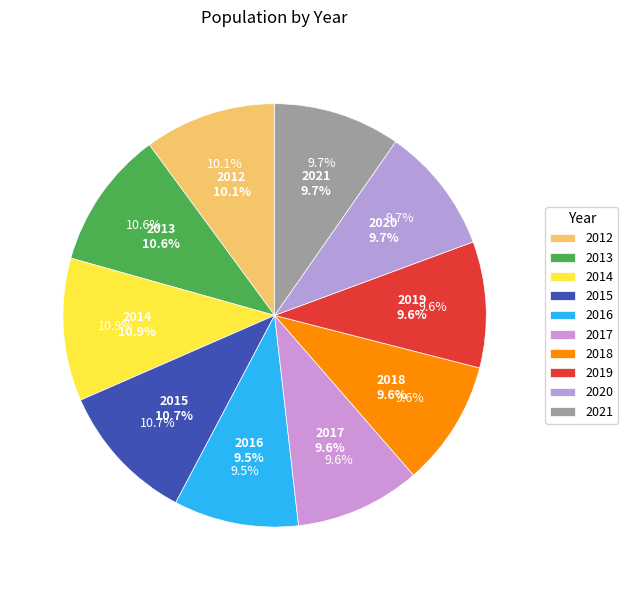

True or false: 2018 accounts for 1% of the total.

False